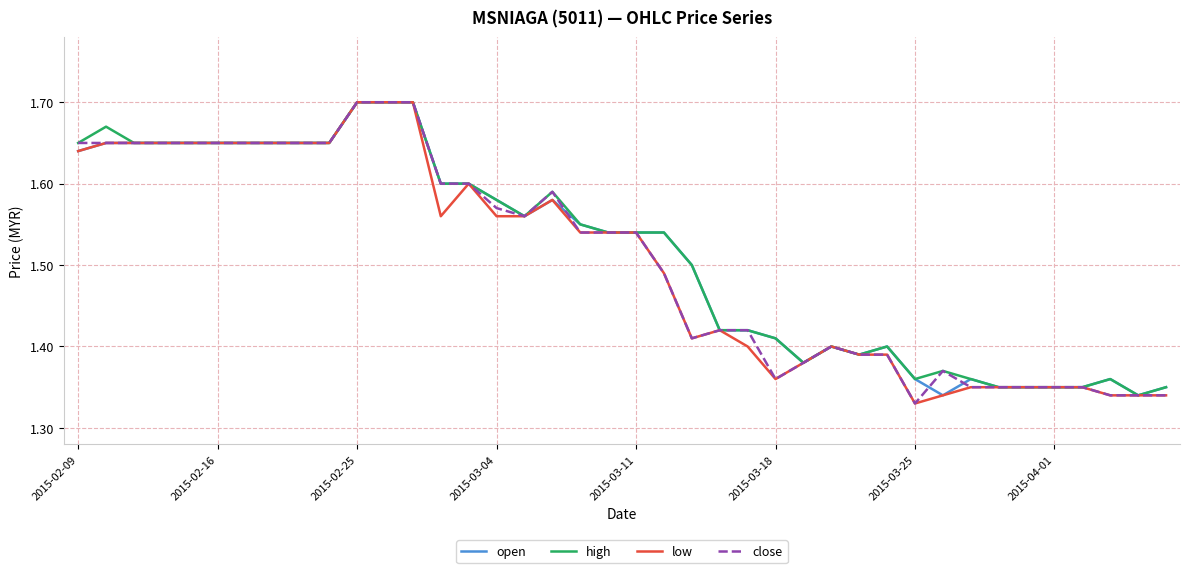

True or false: close and low intersect in this chart.

False